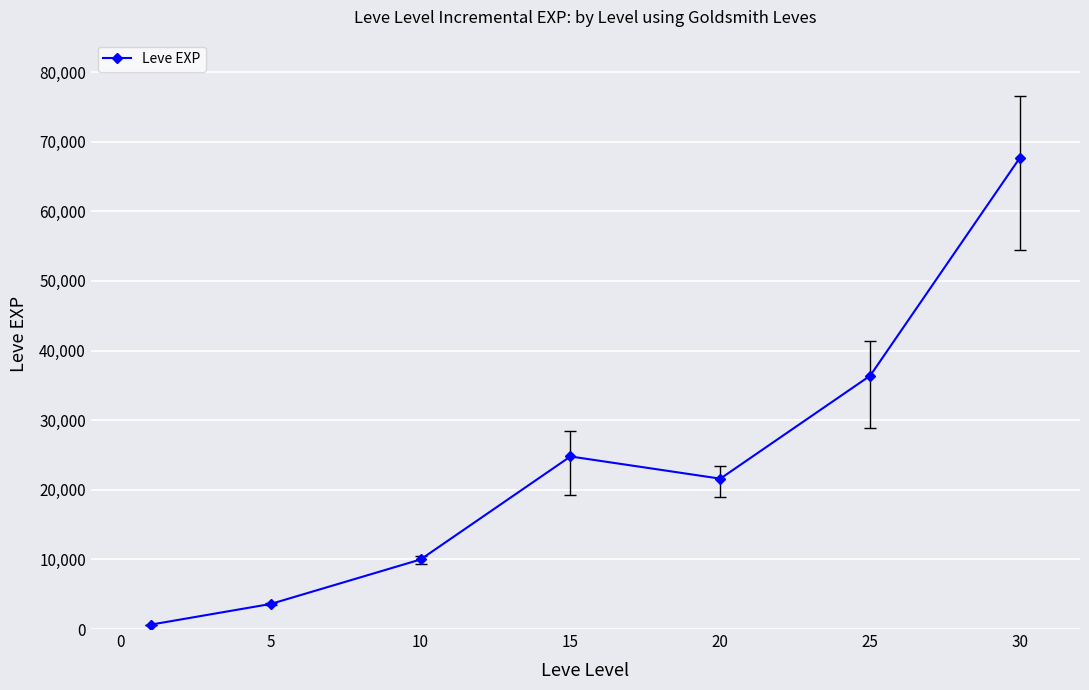

Reading left to right, what are all the values shown in this chart?

630	3600	9990	24790	21600	36390	67730